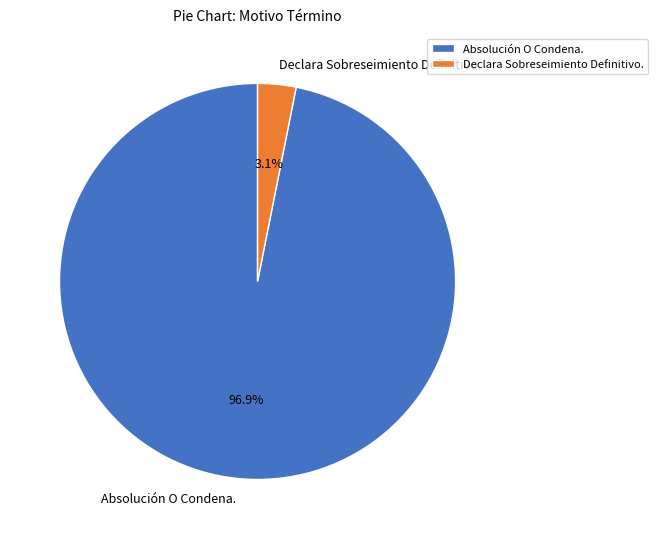

How much of the chart is everything except Absolución O Condena.?

3.1%